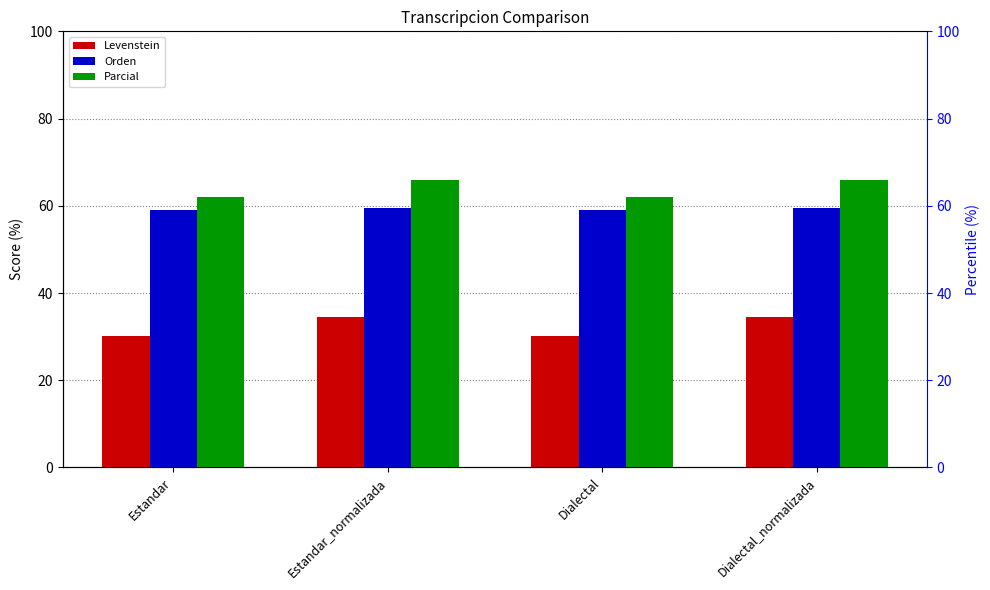

What is the sum of all Levenstein values?

129.1